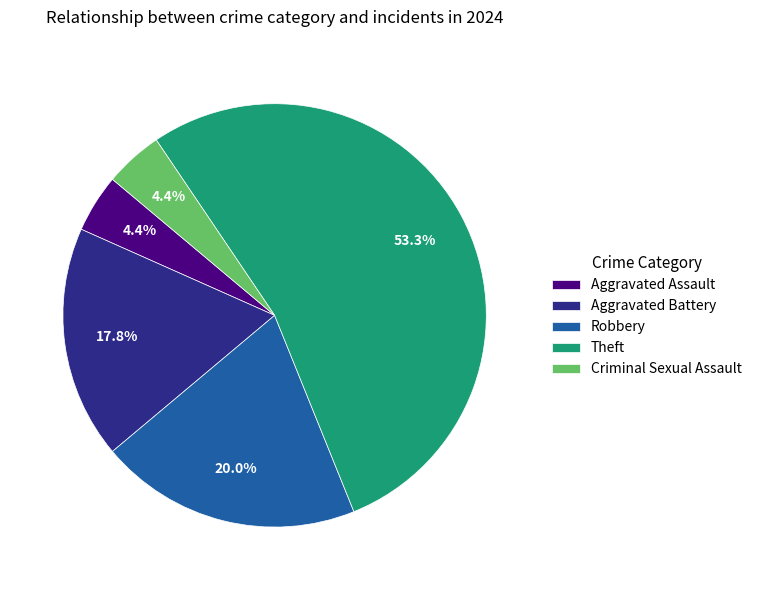

What is the largest slice in the pie chart?

Theft